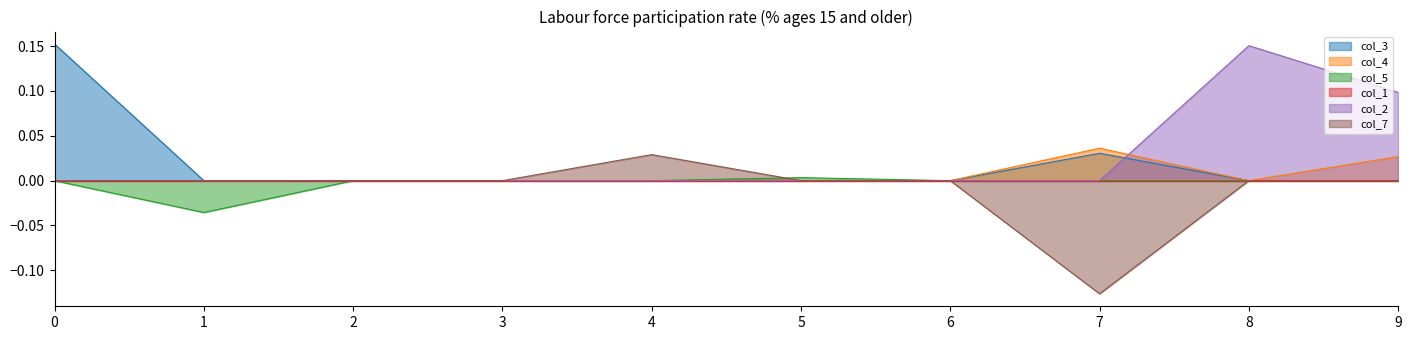

What is the difference between the highest and lowest values at 7?

0.2